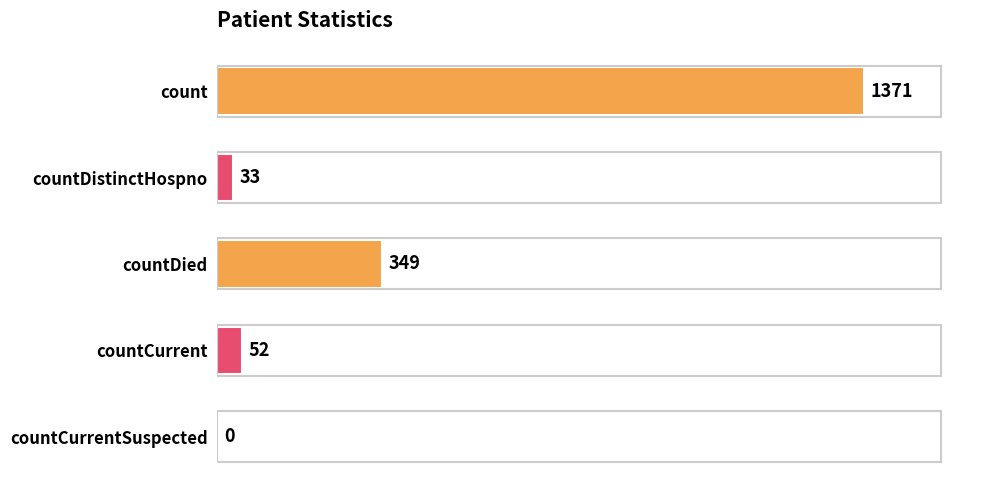

What is the ratio of the value at count to the value at countDistinctHospno?

41.5